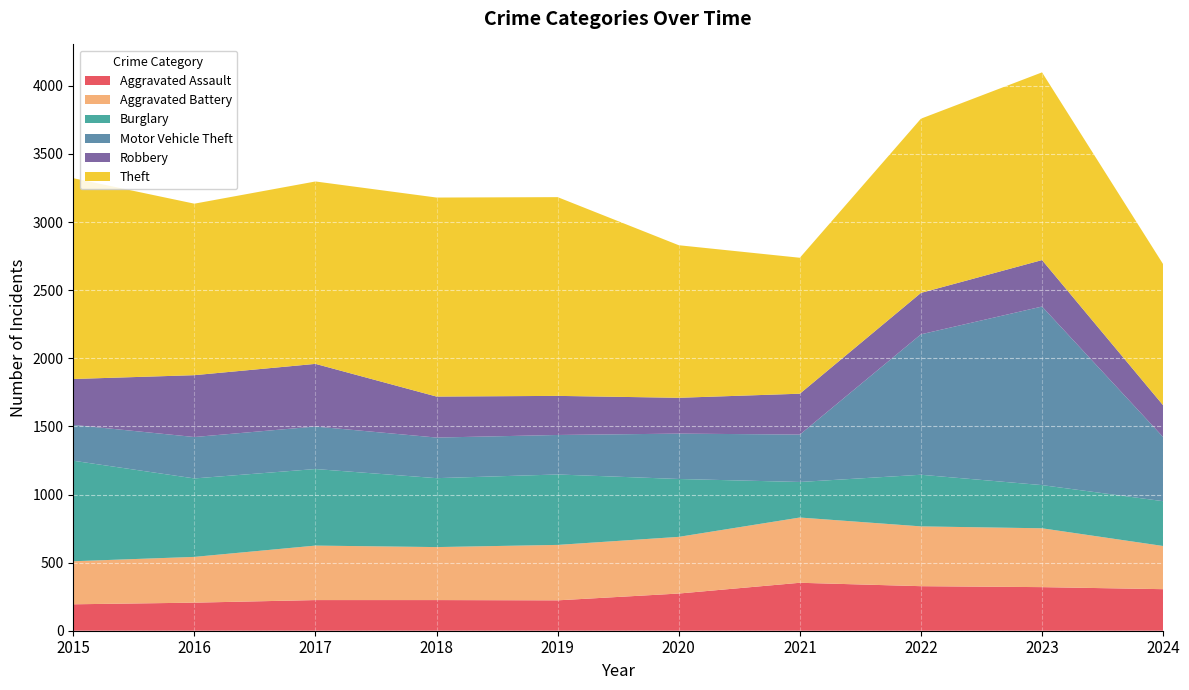

Reading left to right, extract all data points from this chart.

Aggravated Assault: 194	206	225	225	223	273	352	327	320	305
Aggravated Battery: 316	336	400	389	407	416	479	439	432	317
Burglary: 738	576	562	506	517	425	261	379	317	329
Motor Vehicle Theft: 263	304	312	298	290	333	348	1031	1311	471
Robbery: 337	454	460	301	287	263	300	304	341	233
Theft: 1474	1259	1339	1461	1459	1120	998	1279	1378	1036